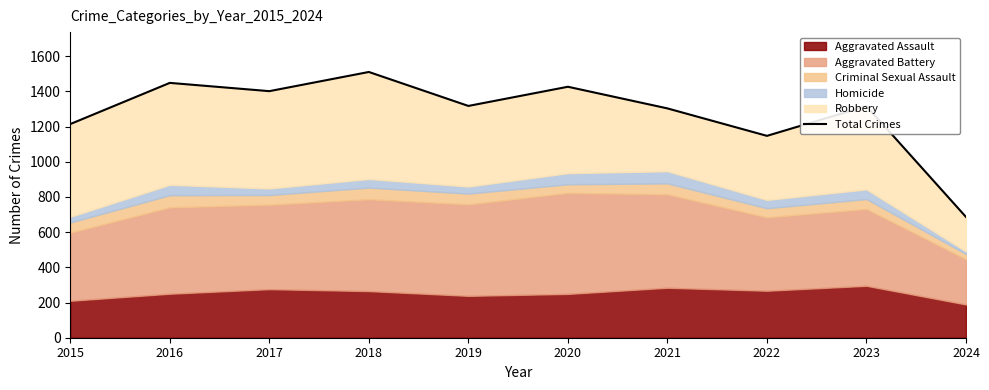

What is the difference between the values at 2017 and 2016?

47